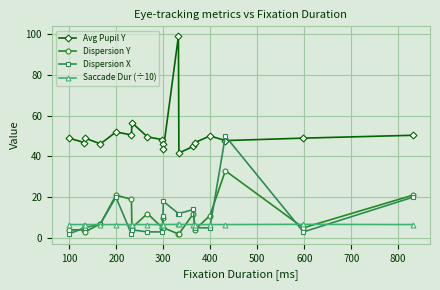

List the series in order of their peak value, highest first.

Avg Pupil Y, Dispersion X, Dispersion Y, Saccade Dur (÷10)